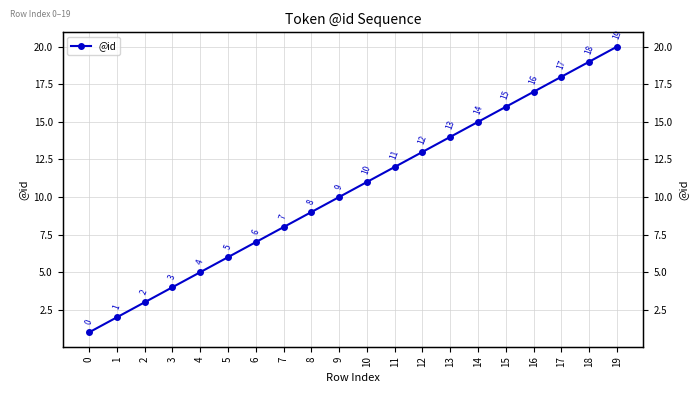

True or false: the data shows 11 at 10.

True